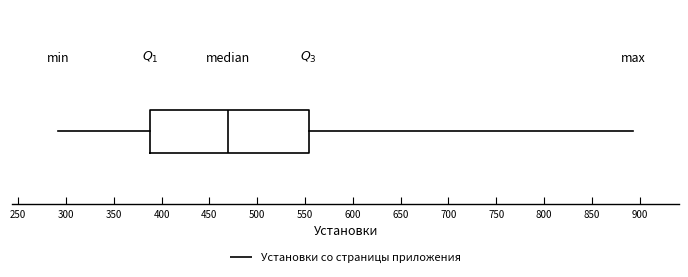

Transcribe this box plot: give where the median line is, the range the box spans, and where the two whiskers end, as read against the x-axis. The values are not printed on the chart, so give them approximately, as read against the axis.

median 470, box 390 to 555, whiskers 290 to 895